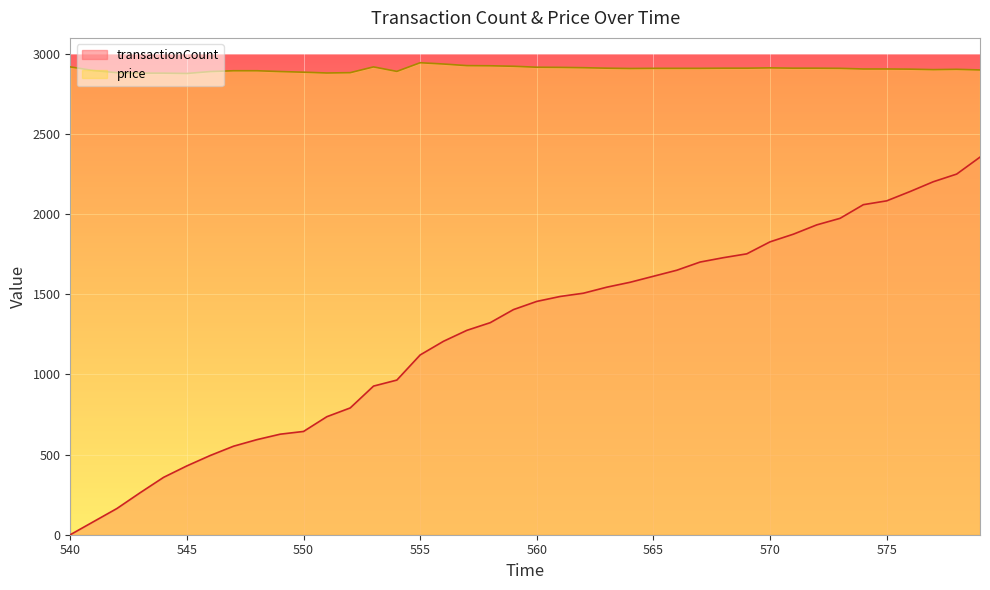

At which label is transactionCount closest to 1178?

556